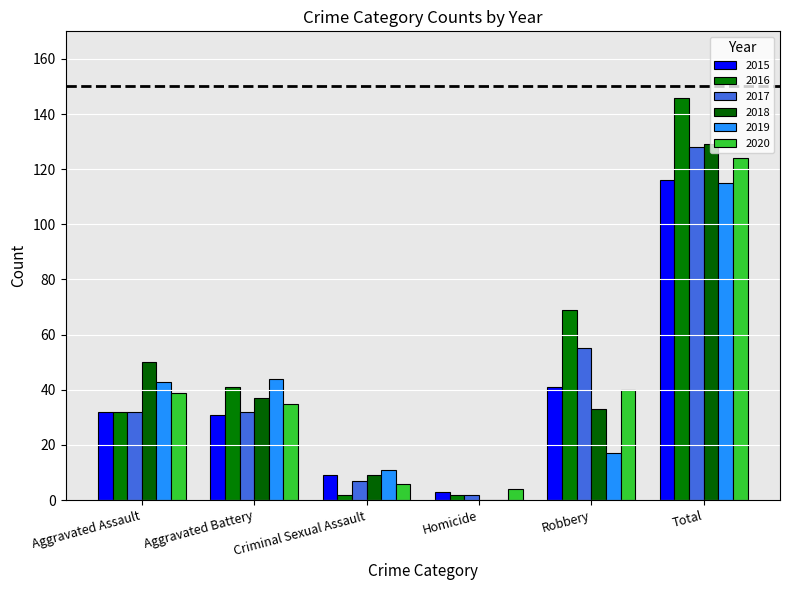

The value of 2016 at Aggravated Battery is 41. True or false?

True